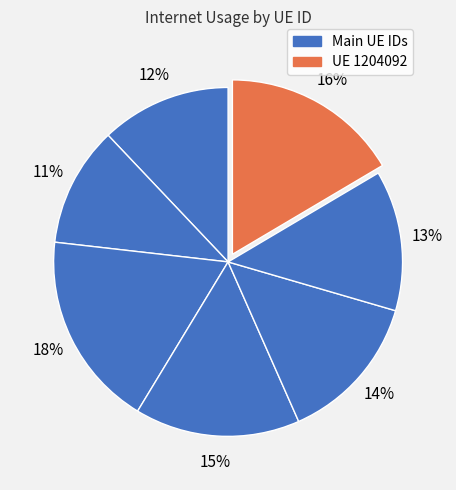

Count the number of slices in the pie.

7